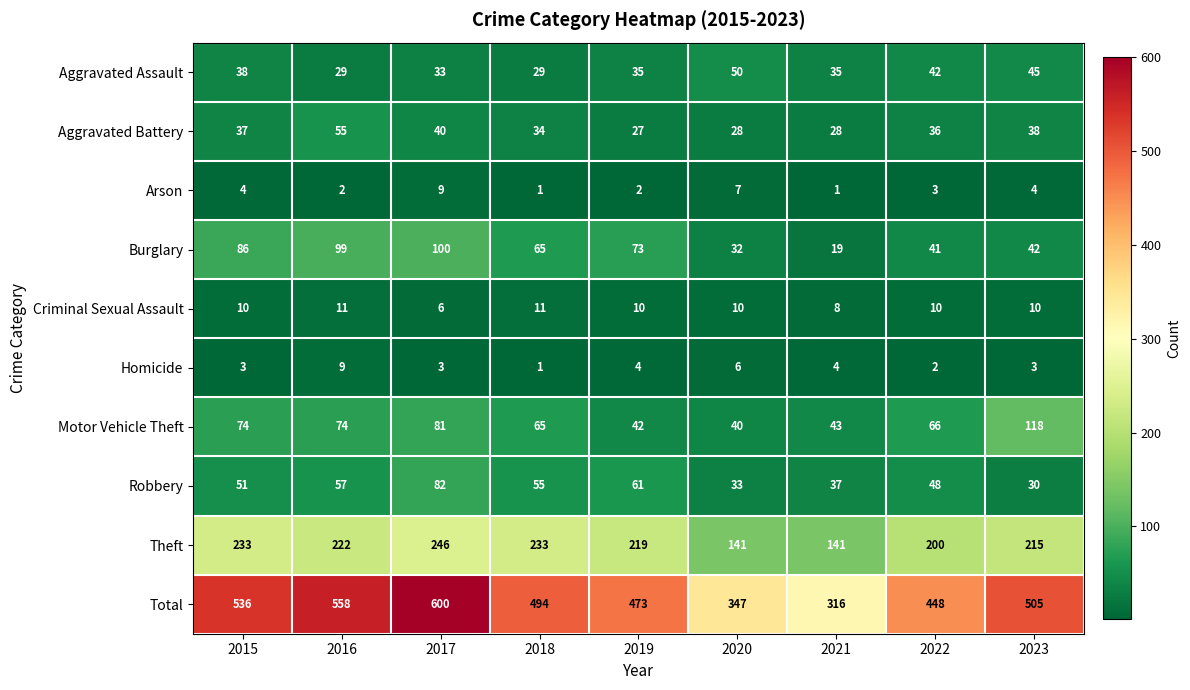

True or false: Theft has a value of 72 at 2021.

False